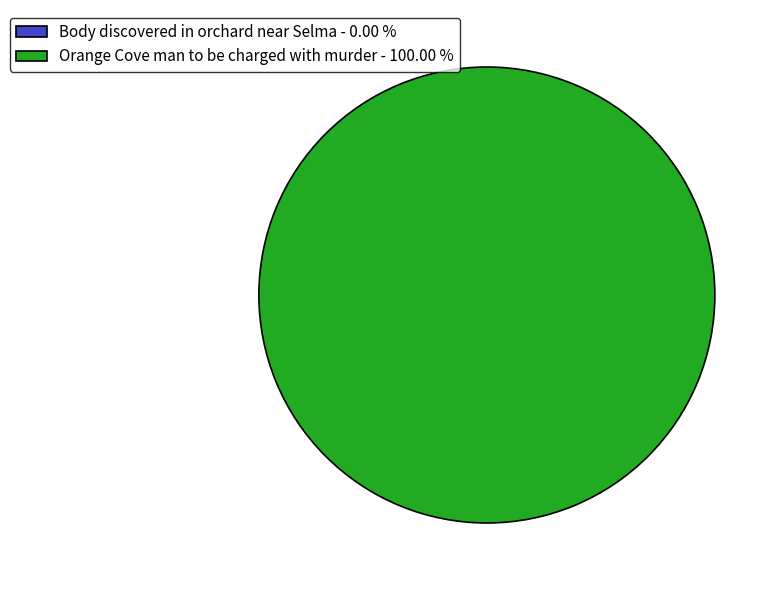

How many slices are in this pie chart?

2